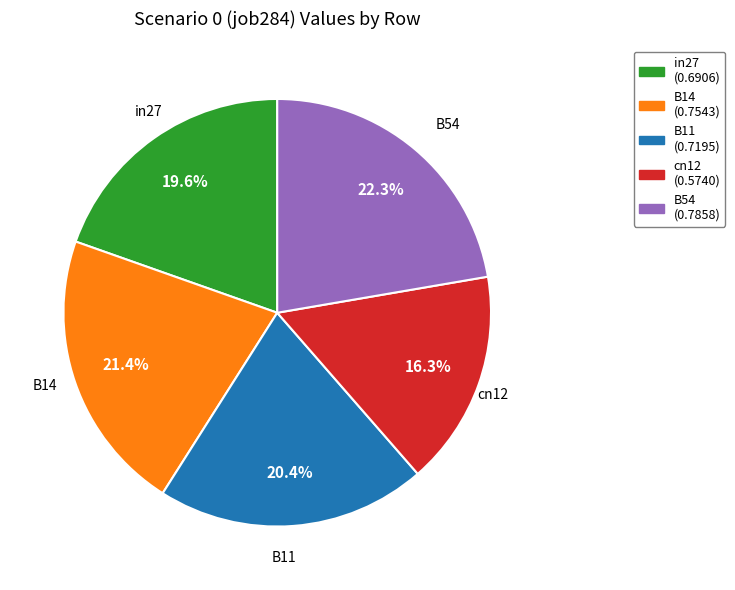

Is it true that in27 is 20% of the pie?

True